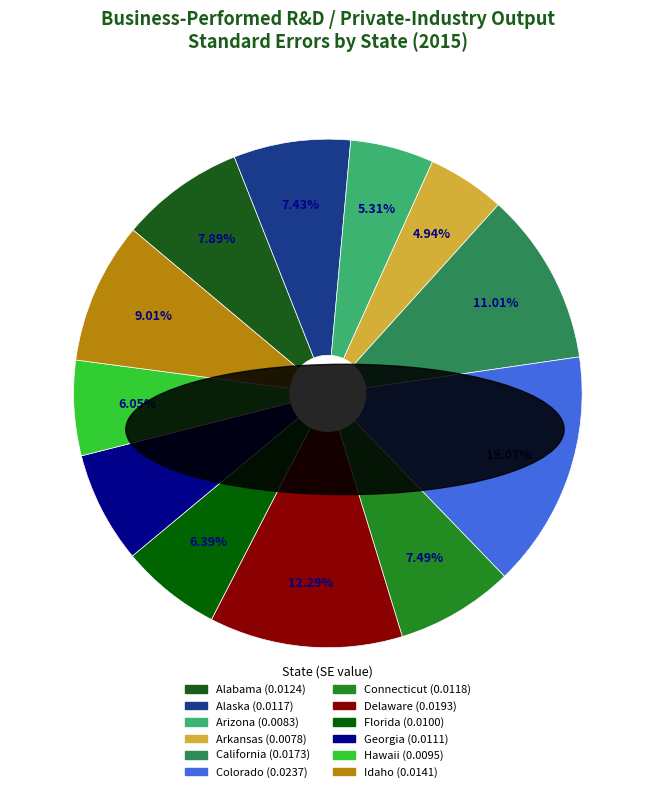

Which slice is the largest?

Colorado